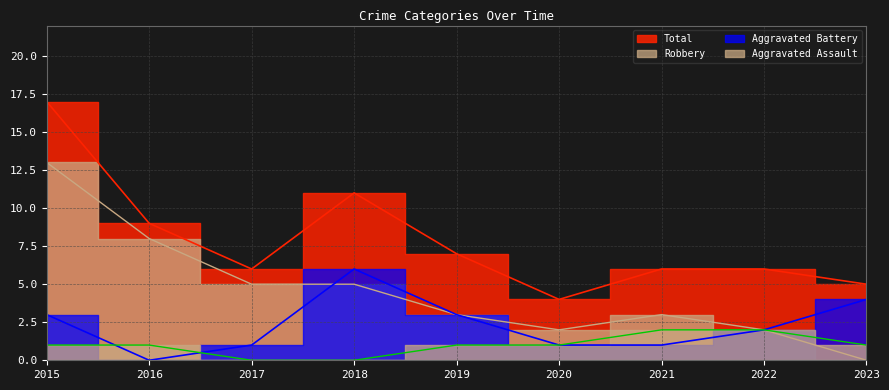

What is the total value across all series at 2020?

8